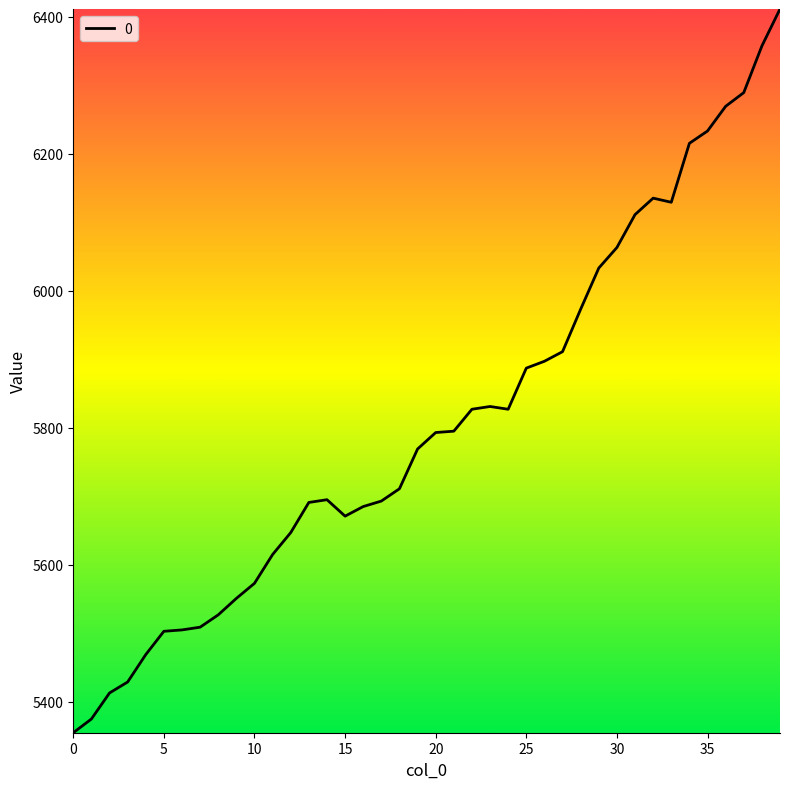

What is the smallest value displayed?

5355